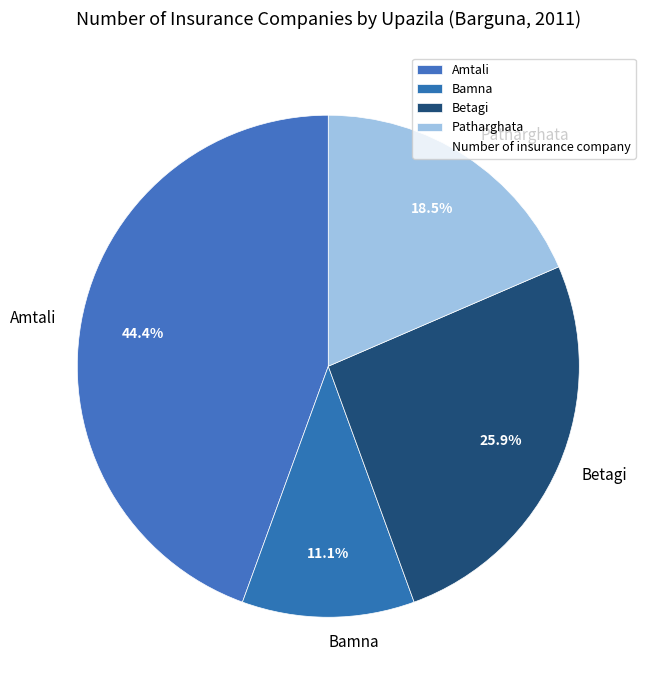

How many segments does this pie chart have?

4